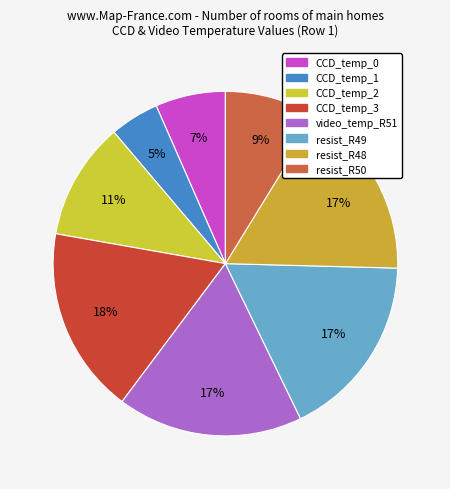

Count the number of slices in the pie.

8